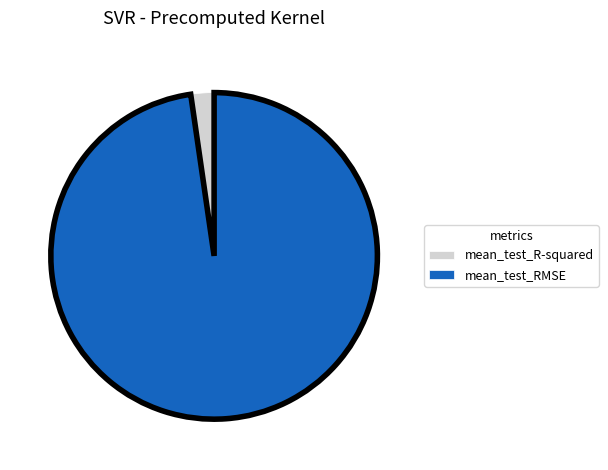

What is the largest slice in the pie chart?

mean_test_RMSE